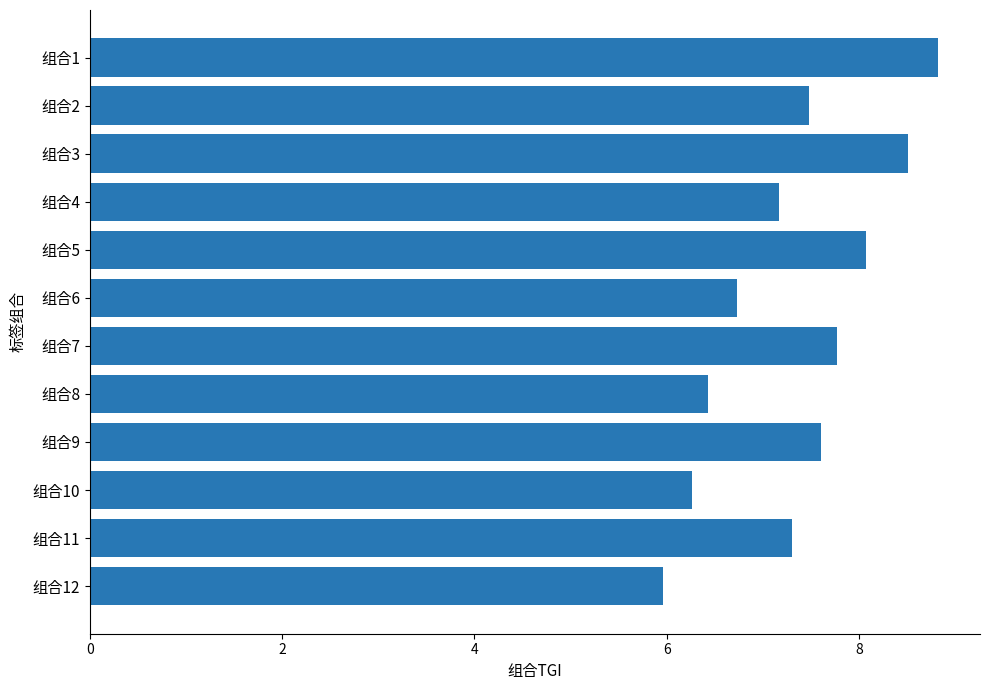

What is the value of the 11th bar from the top?

7.3